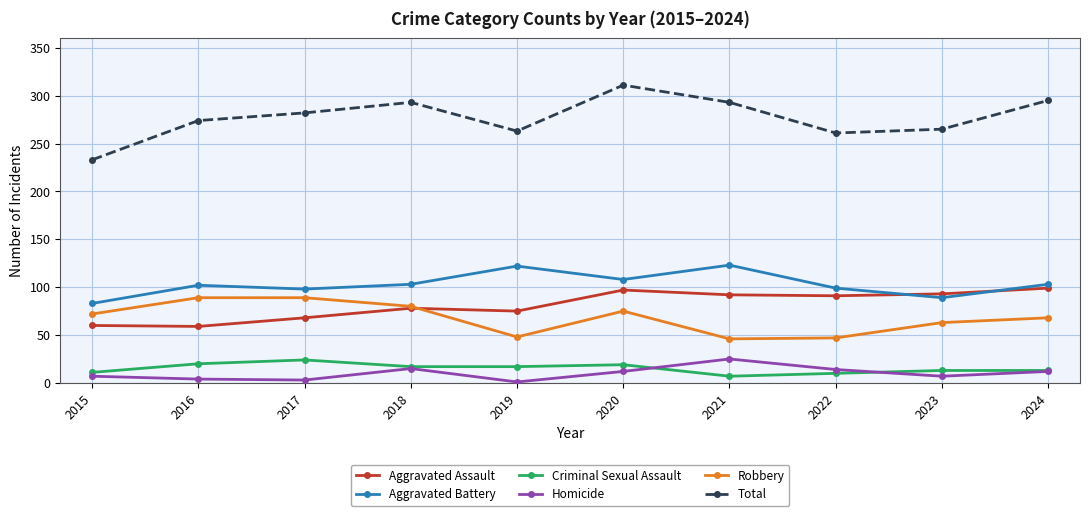

Which series changed the most between 2015 and 2024?

Total